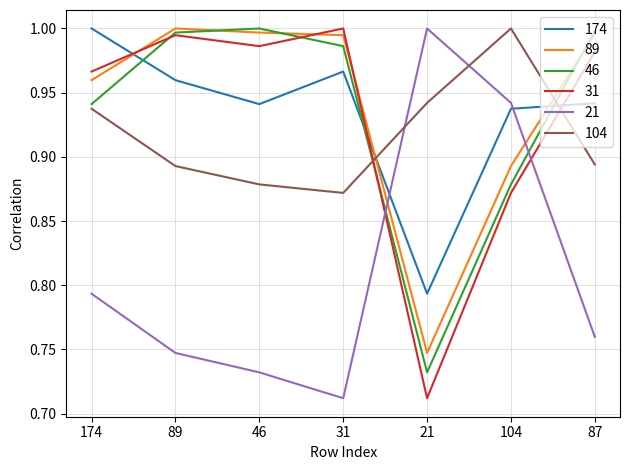

Is the value of 174 at 31 greater than the value of 46 at 89?

No